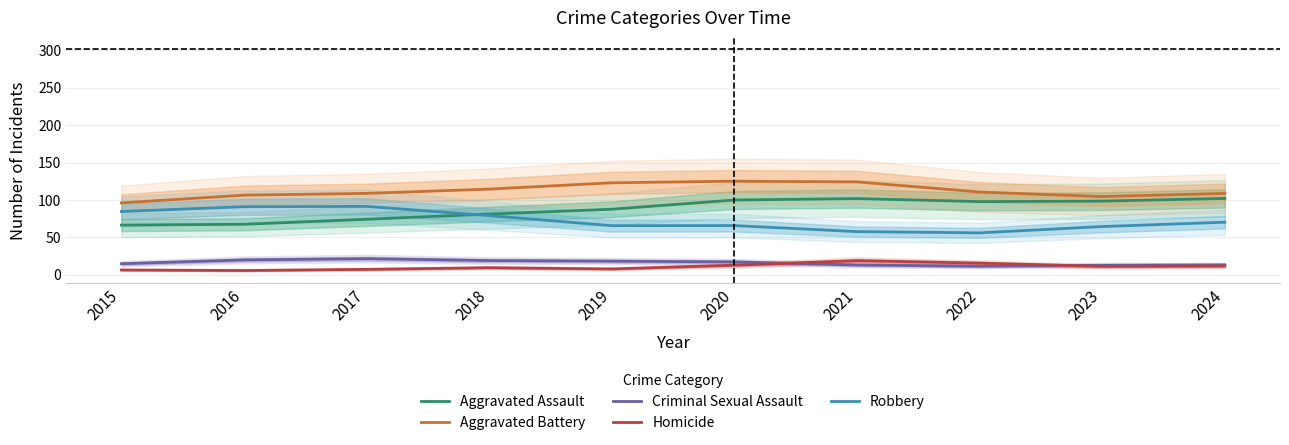

Reading right to left, extract all data points from this chart.

Aggravated Assault: 2024=102.0	2023=98.4	2022=97.8	2021=101.9	2020=99.9	2019=87.6	2018=81.2	2017=74.2	2016=67.5	2015=66.4
Aggravated Battery: 2024=108.8	2023=104.5	2022=110.6	2021=124.1	2020=125.1	2019=122.9	2018=114.5	2017=108.8	2016=106.4	2015=96.1
Criminal Sexual Assault: 2024=13.2	2023=12.8	2022=11.4	2021=13.0	2020=17.2	2019=18.2	2018=19.0	2017=21.5	2016=19.8	2015=14.8
Homicide: 2024=11.8	2023=11.2	2022=15.6	2021=18.9	2020=12.8	2019=7.8	2018=9.5	2017=7.3	2016=5.7	2015=6.5
Robbery: 2024=70.3	2023=64.5	2022=56.0	2021=57.7	2020=65.8	2019=65.6	2018=79.1	2017=91.5	2016=91.0	2015=84.6